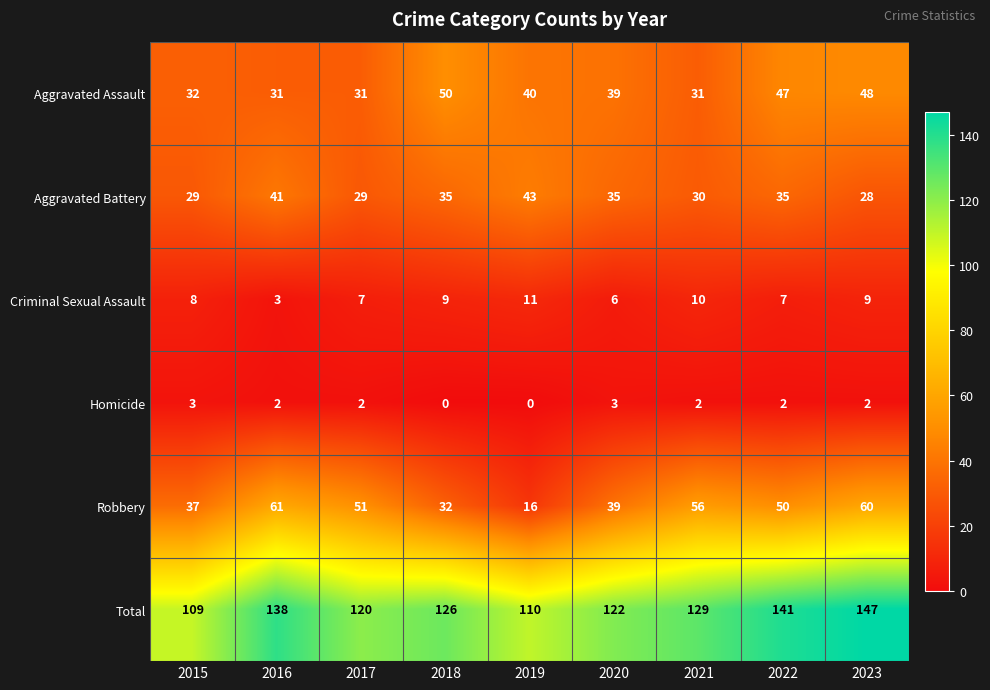

The Aggravated Battery series shows 28 at 2023. True or false?

True